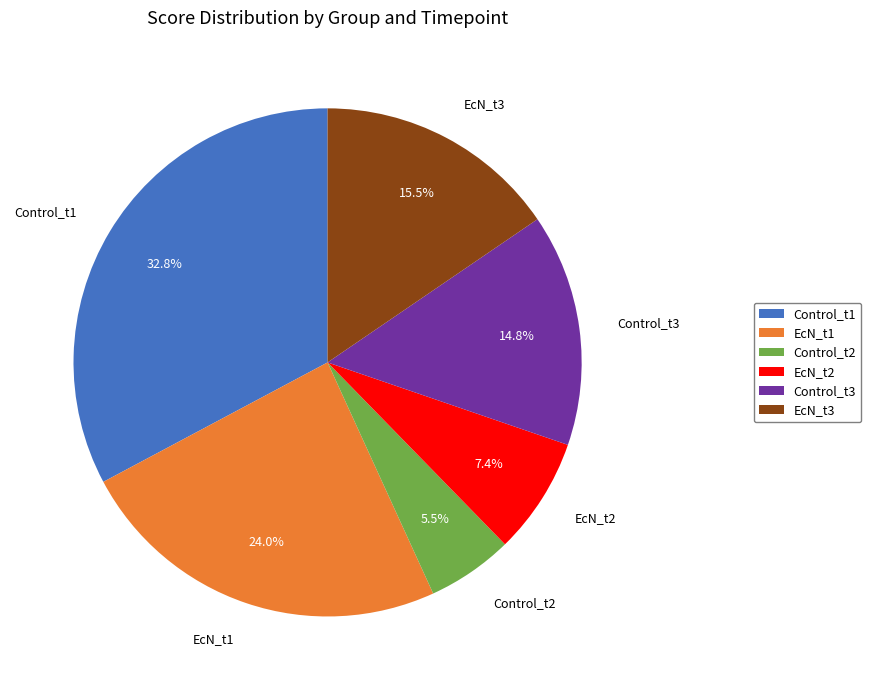

To the nearest percent, what portion does EcN_t1 represent?

24%